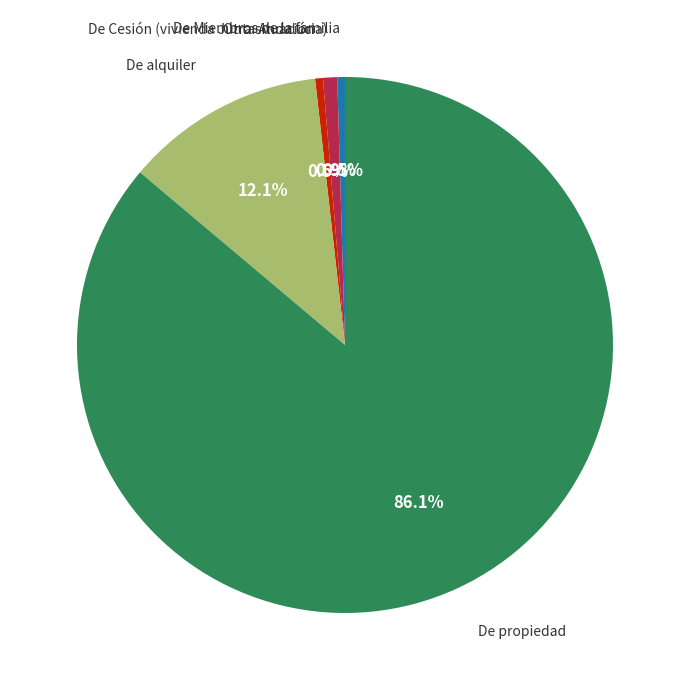

Count the number of slices in the pie.

5